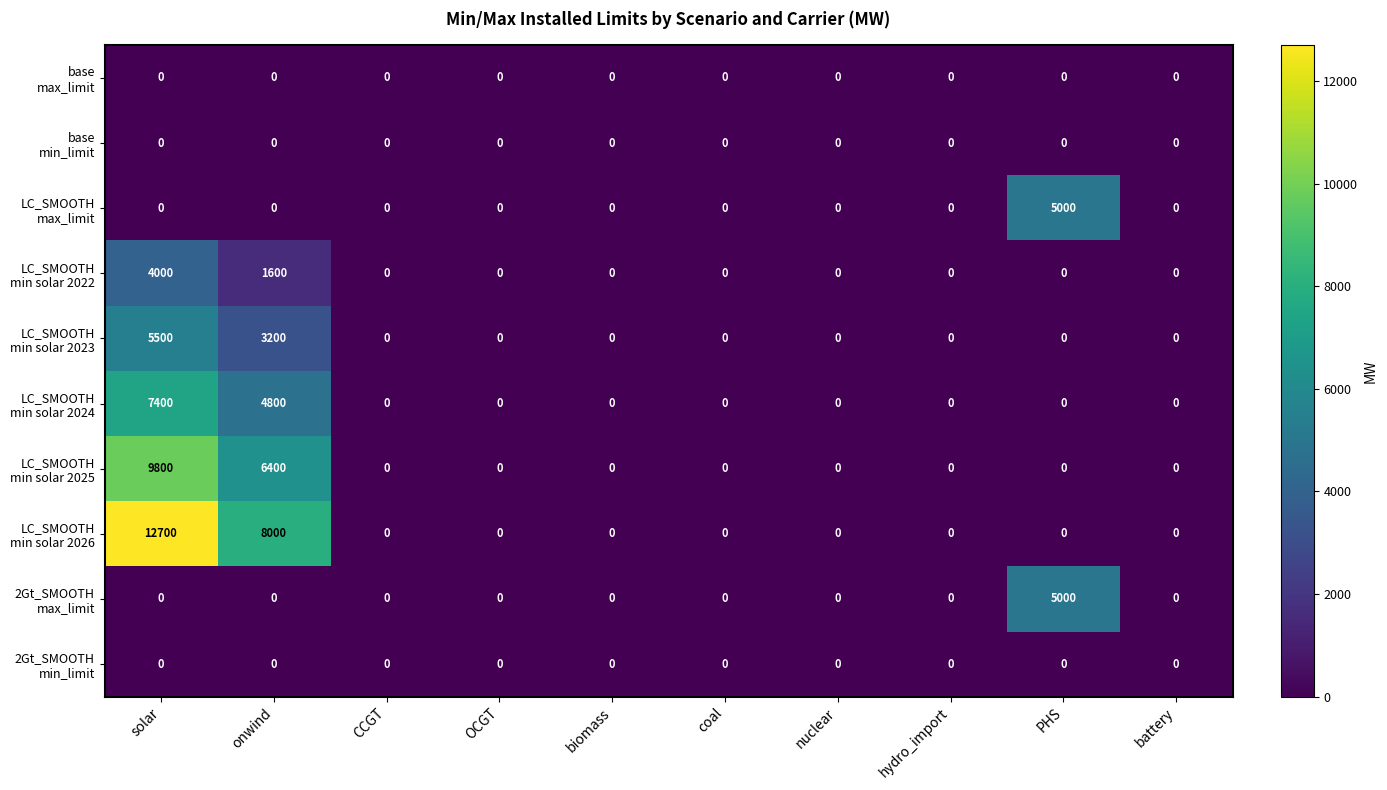

What is the greatest value displayed?

12700